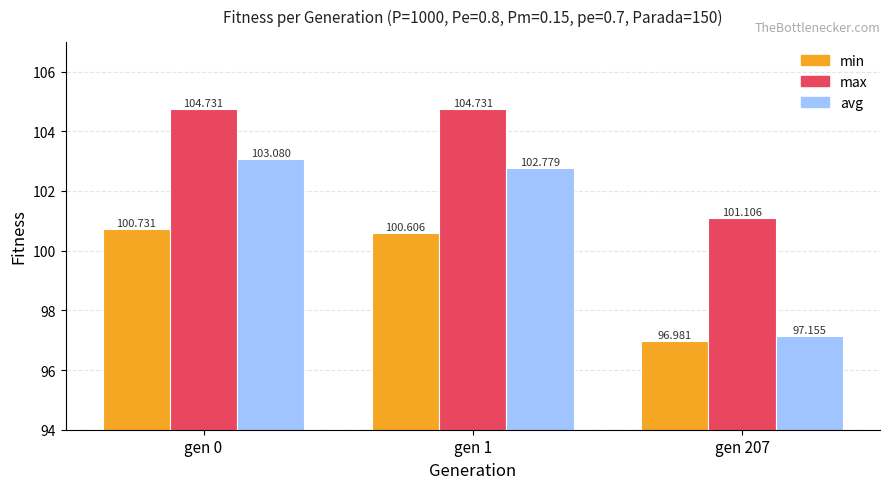

At which label does max first exceed 104?

gen 0